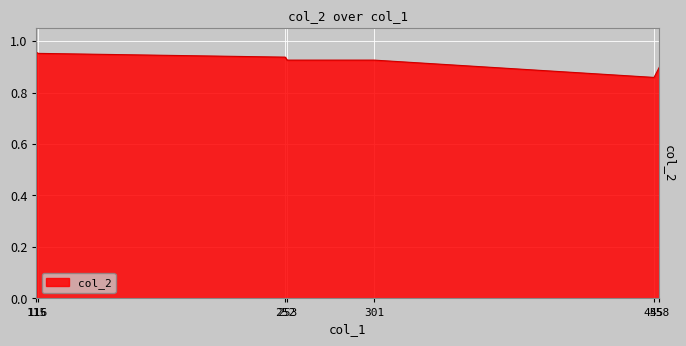

How many series are shown in this chart?

1